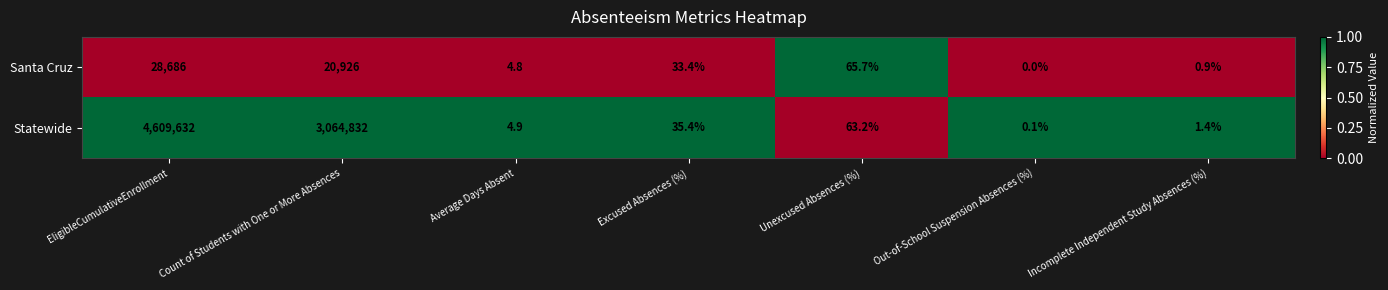

Reading right to left, list all the values displayed in this chart.

Santa Cruz: 0.9	0.0	65.7	33.4	4.8	20926.0	28686.0
Statewide: 1.4	0.1	63.2	35.4	4.9	3064832.0	4609632.0